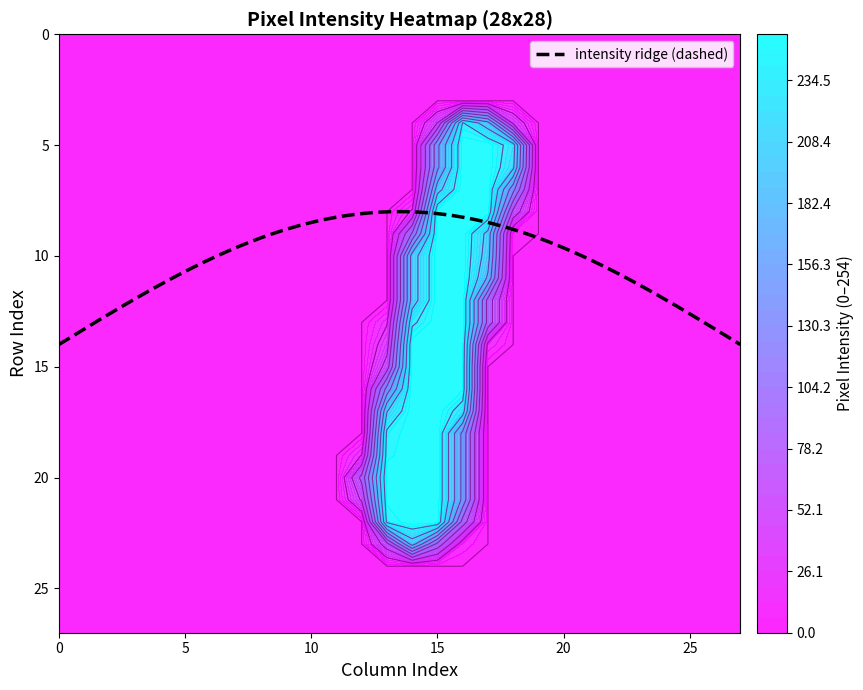

What is the minimum value for intensity ridge (dashed)?

8.0